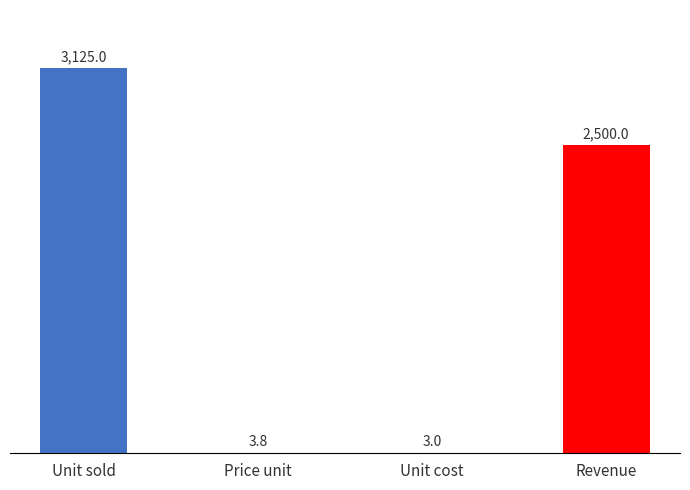

Reading right to left, transcribe all the data shown in this chart.

Revenue=2500.0	Unit cost=3.0	Price unit=3.8	Unit sold=3125.0